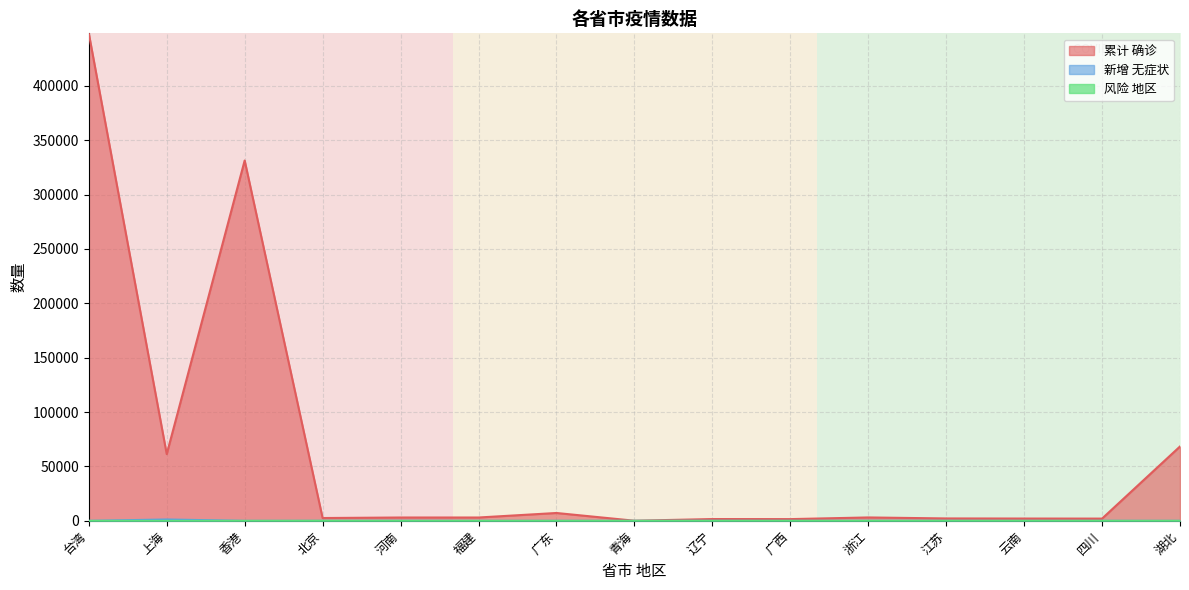

Which series changed the most between 辽宁 and 浙江?

累计 确诊